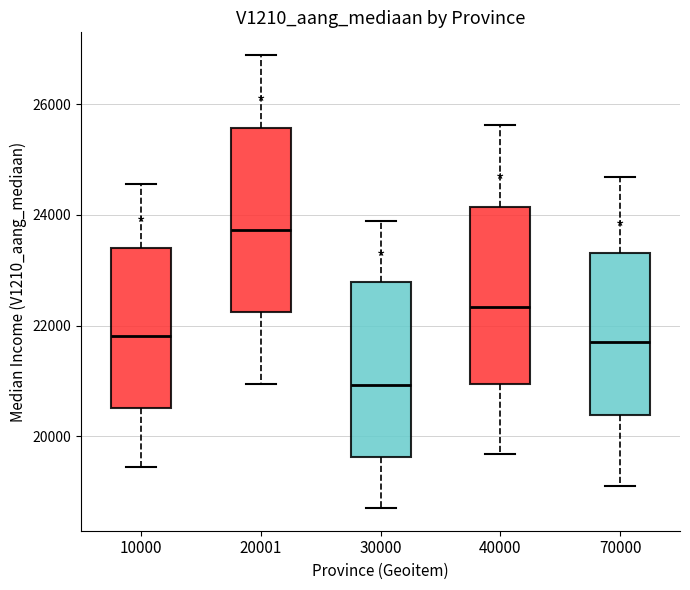

Reading left to right, read every box against the y-axis: the position of its median line, the range the box covers, and the ends of its whiskers. The values are not printed on the chart, so give them approximately, as read against the axis.

10000: median 21800, box 20600 to 23400, whiskers 19400 to 24600
20001: median 23800, box 22200 to 25600, whiskers 21000 to 26800
30000: median 21000, box 19600 to 22800, whiskers 18800 to 23800
40000: median 22400, box 21000 to 24200, whiskers 19600 to 25600
70000: median 21800, box 20400 to 23400, whiskers 19200 to 24600